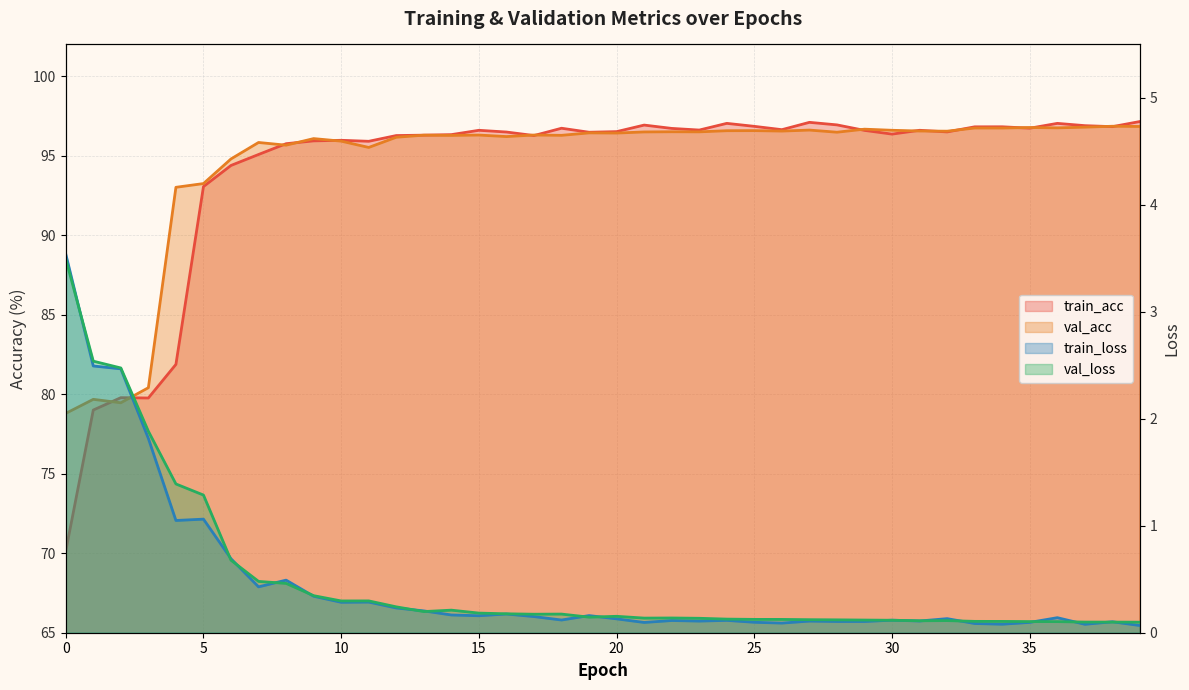

What is the average value of the val_acc series?

94.5